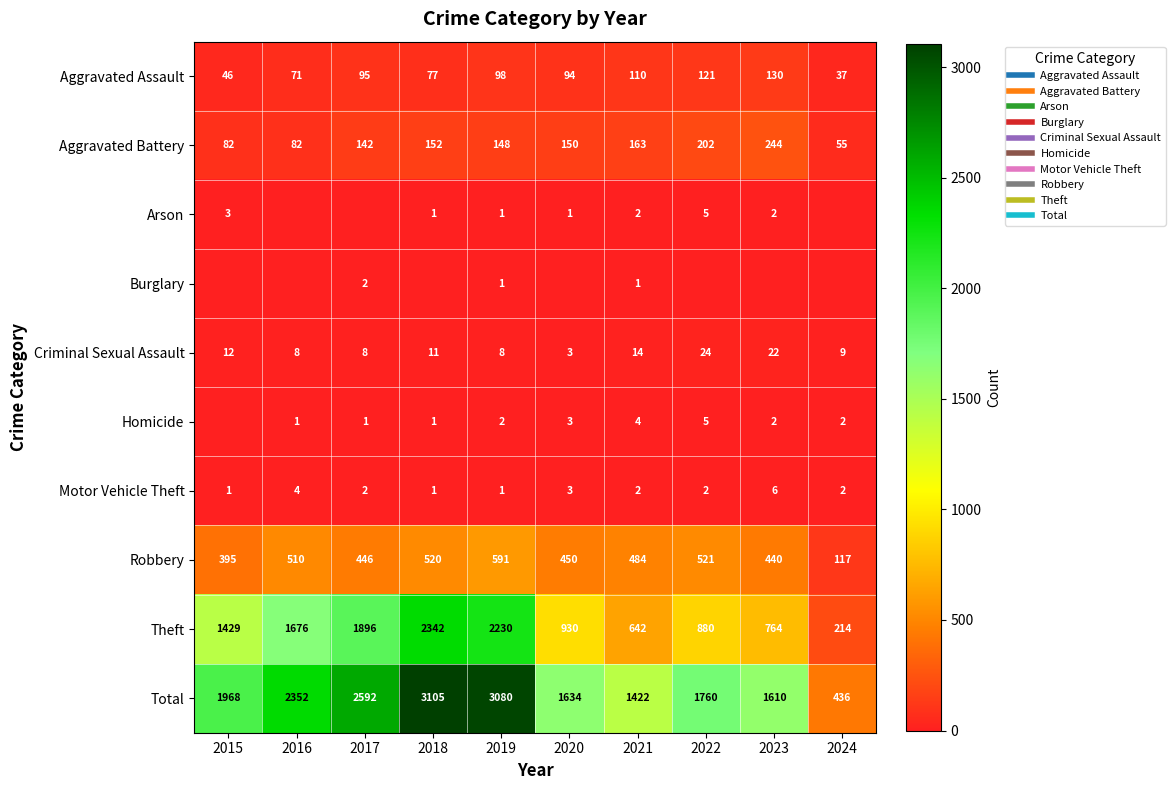

At 2015, list the series in order from smallest to largest.

Burglary, Homicide, Motor Vehicle Theft, Arson, Criminal Sexual Assault, Aggravated Assault, Aggravated Battery, Robbery, Theft, Total